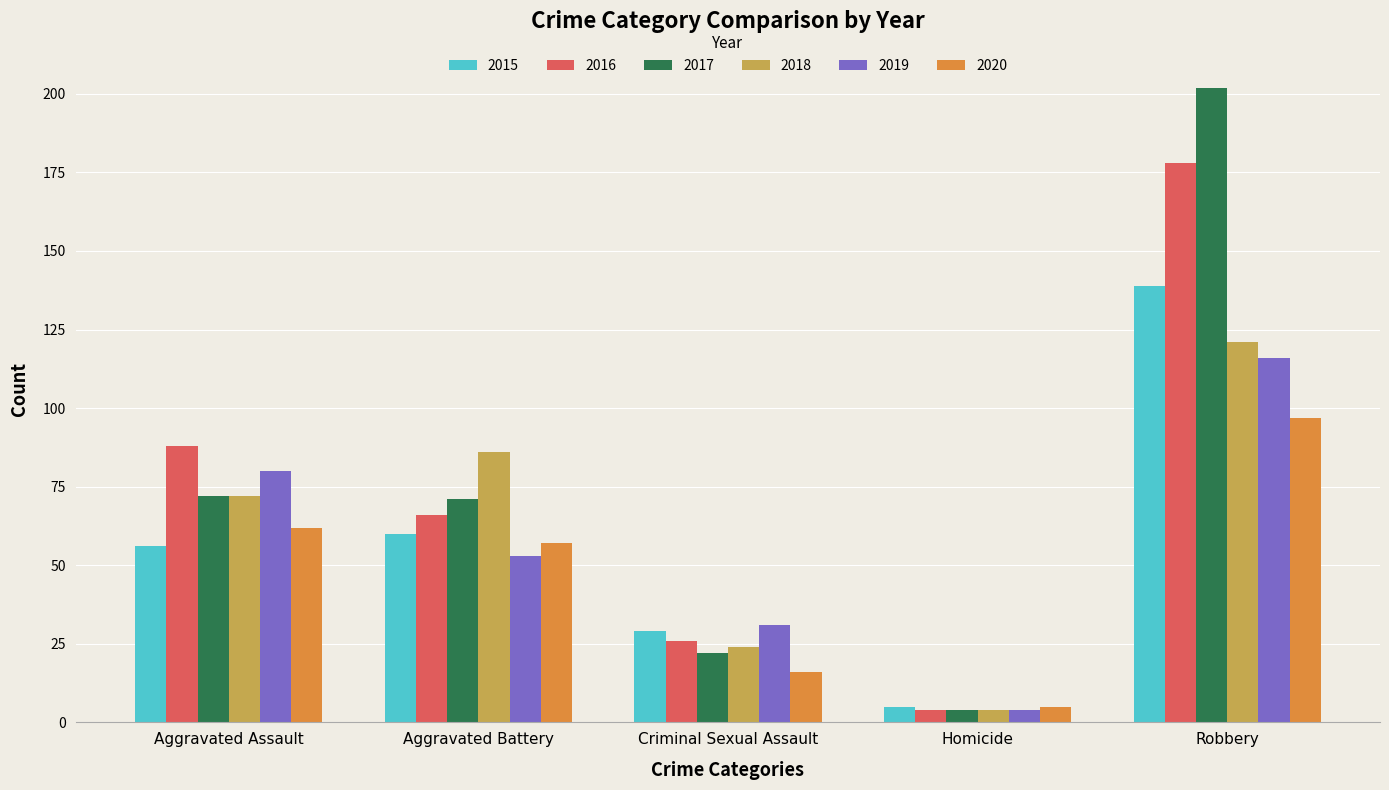

What is the difference between the maximum and minimum values in the 2020 series?

92